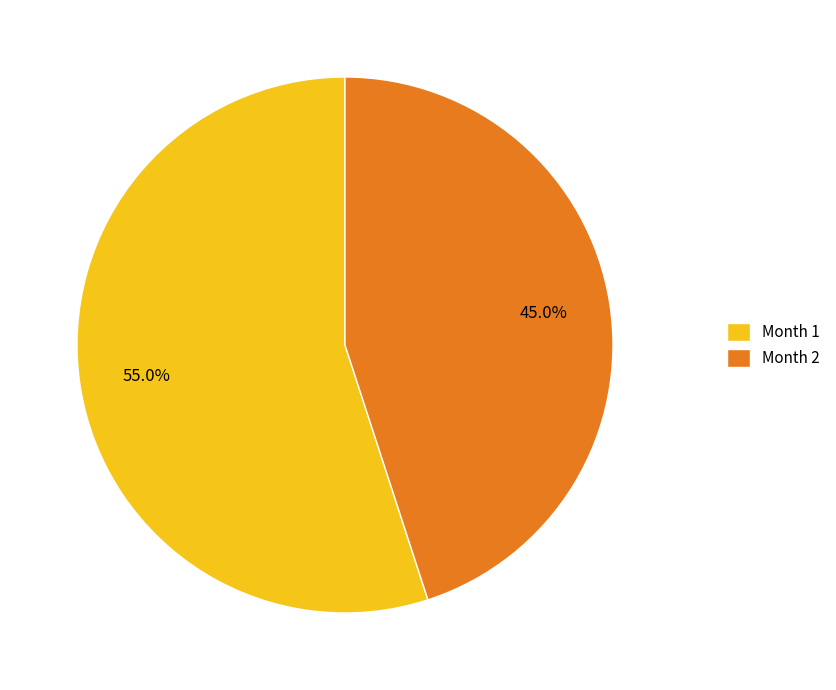

Does Month 1 represent more than half of the total?

Yes